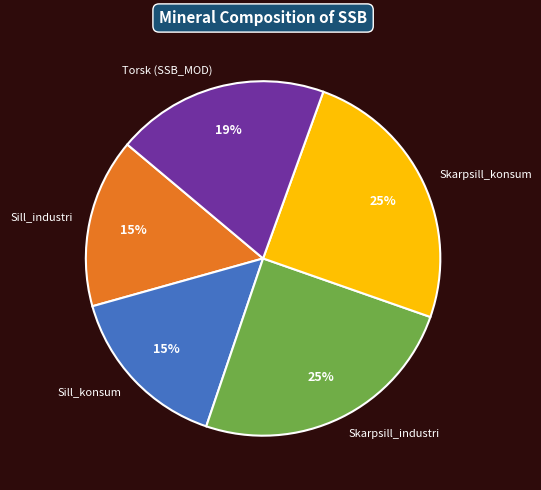

To the nearest percent, what is the average slice percentage?

20%